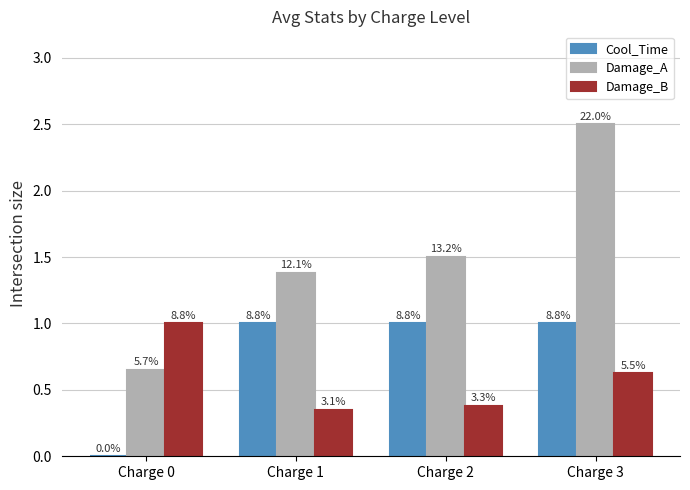

What are all the series names shown in the legend?

Cool_Time, Damage_A, Damage_B